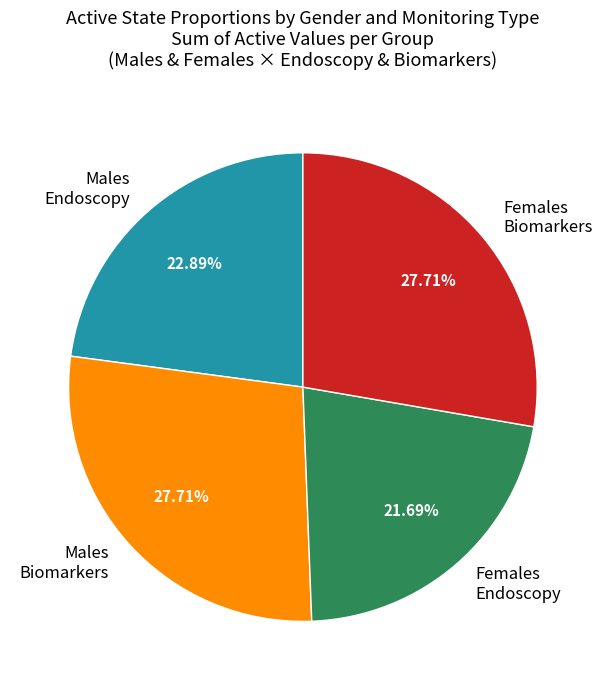

Combined, do Females Biomarkers and Males Biomarkers account for over 50%?

Yes